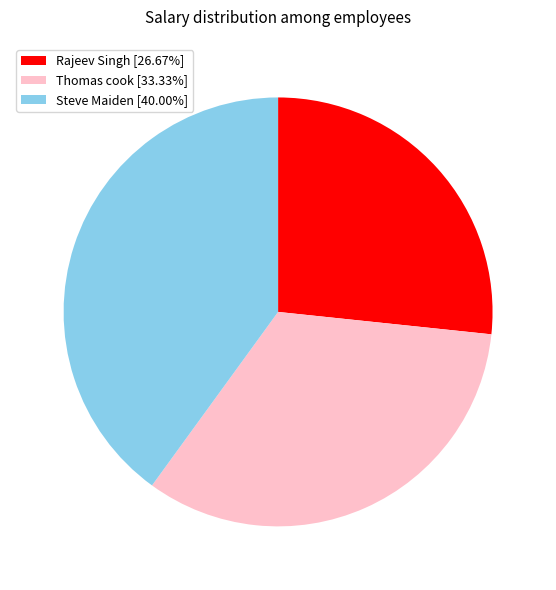

Which has a higher value, Rajeev Singh or Thomas cook?

Thomas cook